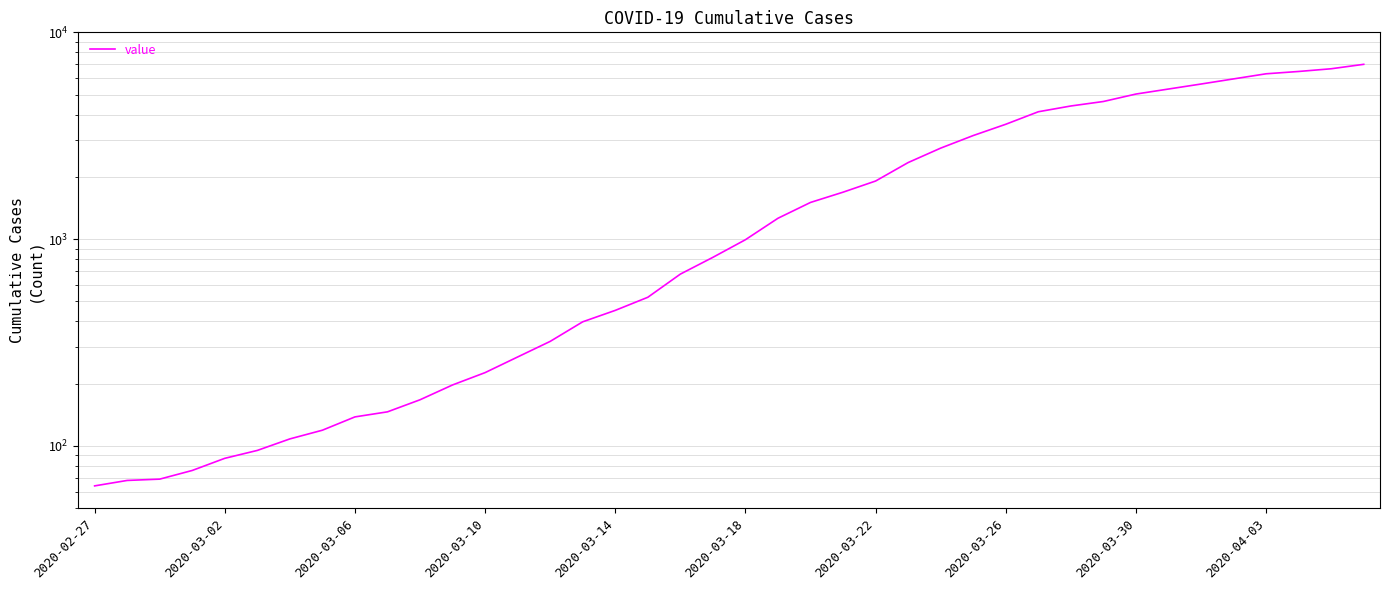

How many lines are shown in the chart?

1